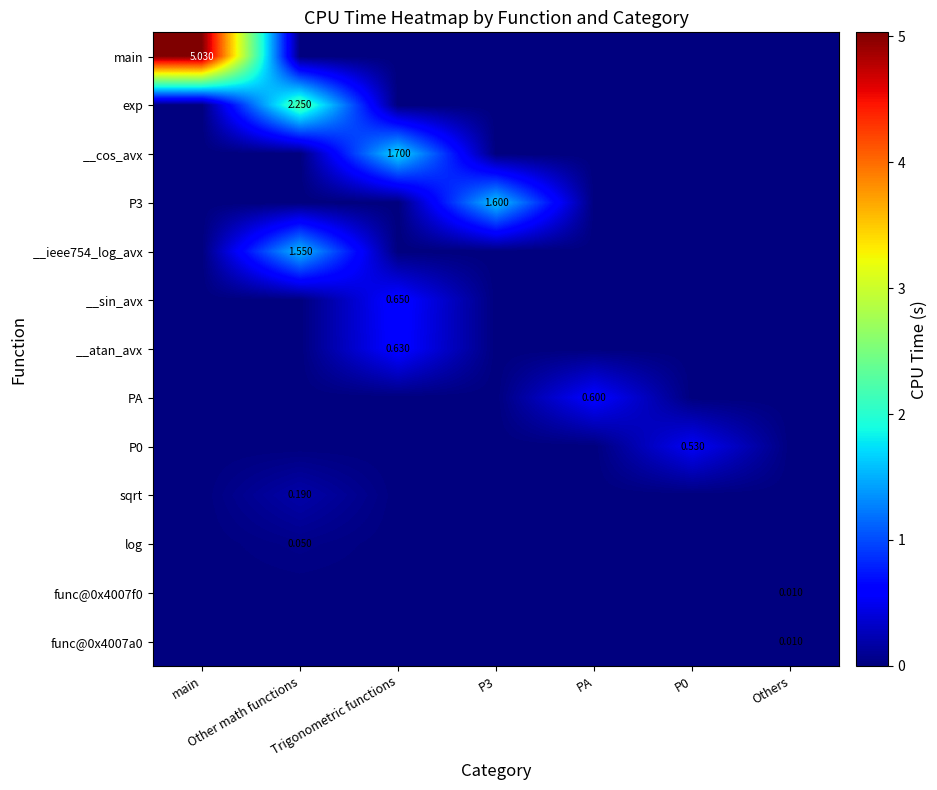

What is the total value across all series at Other math functions?

4.0